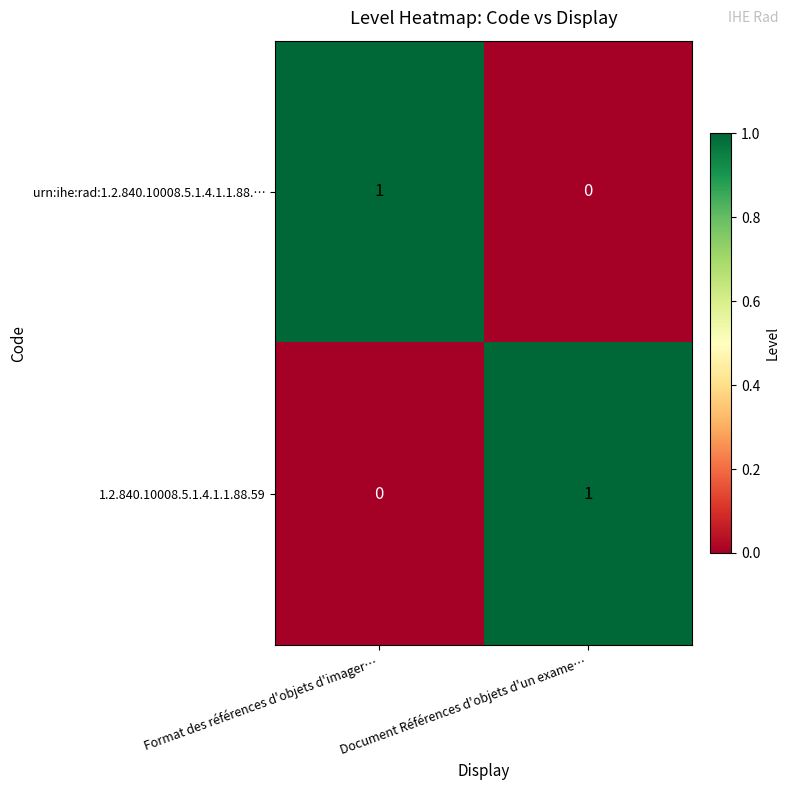

At which label does urn:ihe:rad:1.2.840.10008.5.1.4.1.1.88.… reach its minimum?

Document Références d'objets d'un exame…